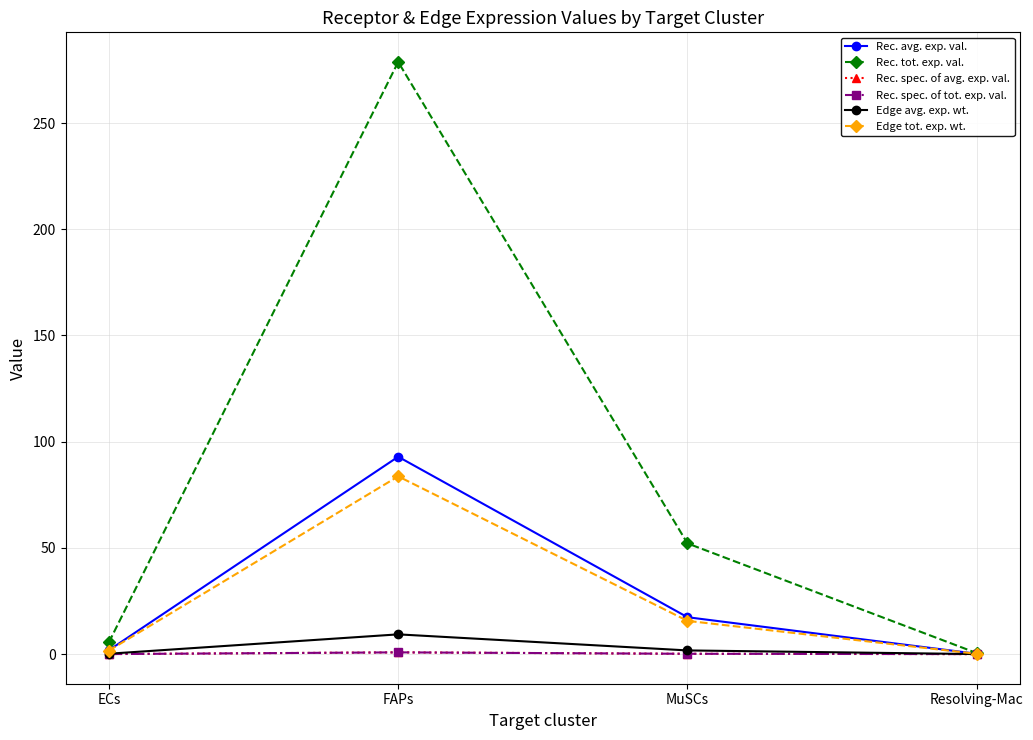

Does the chart have visible grid lines?

Yes